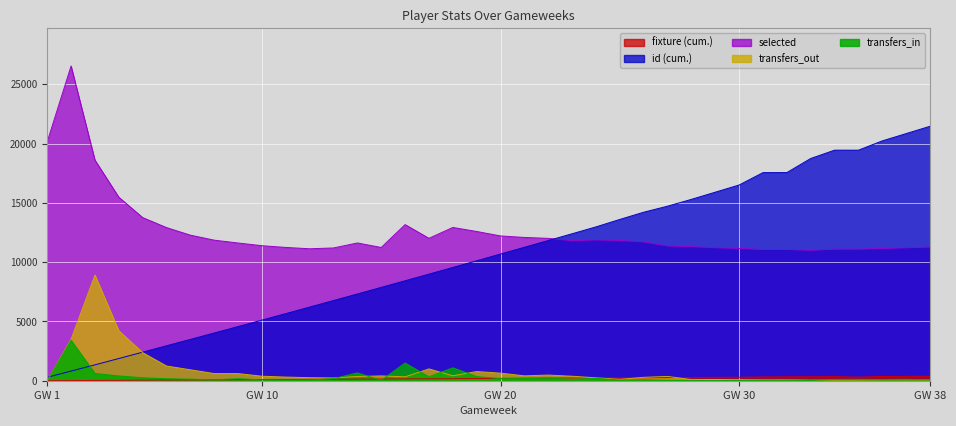

The transfers_in series shows 15 at 30. True or false?

True